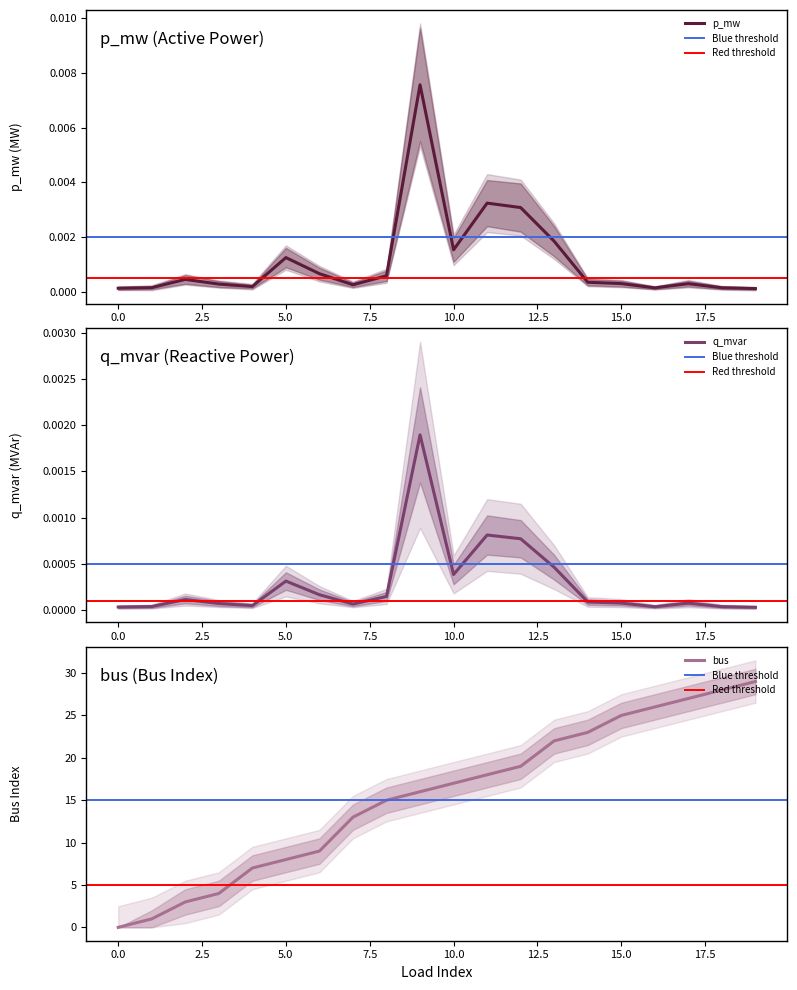

True or false: p_mw and q_mvar cross at least once.

False